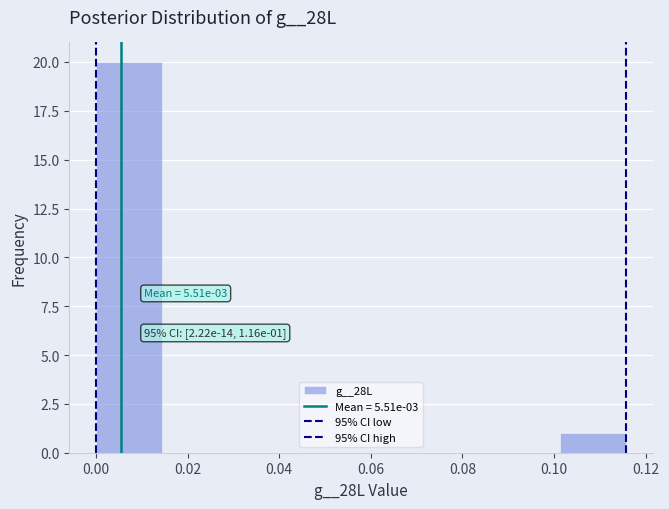

Over which range of the x-axis is the bar tallest?

0.000 to 0.014